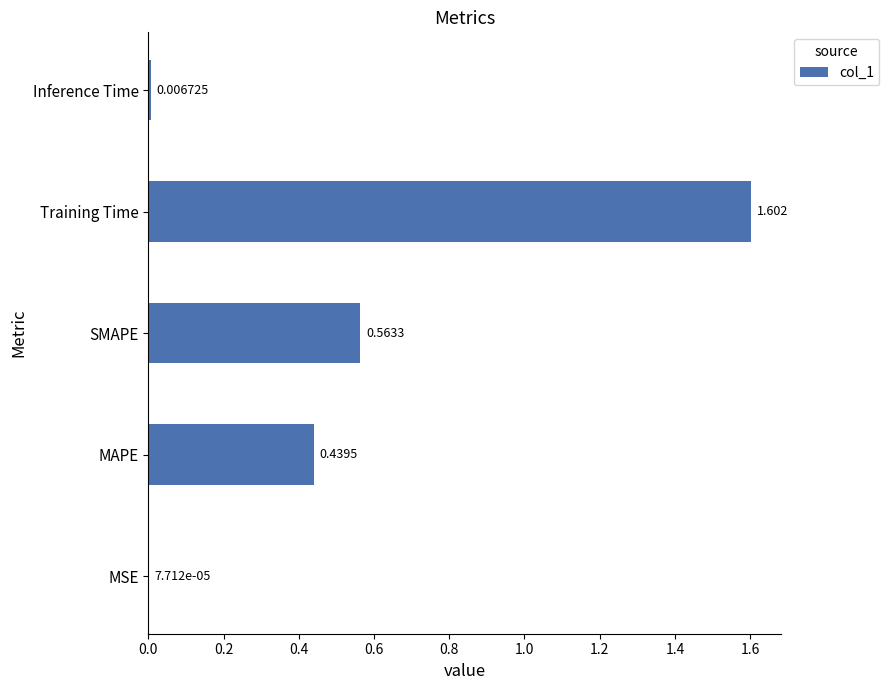

How many categories are shown in the chart?

5